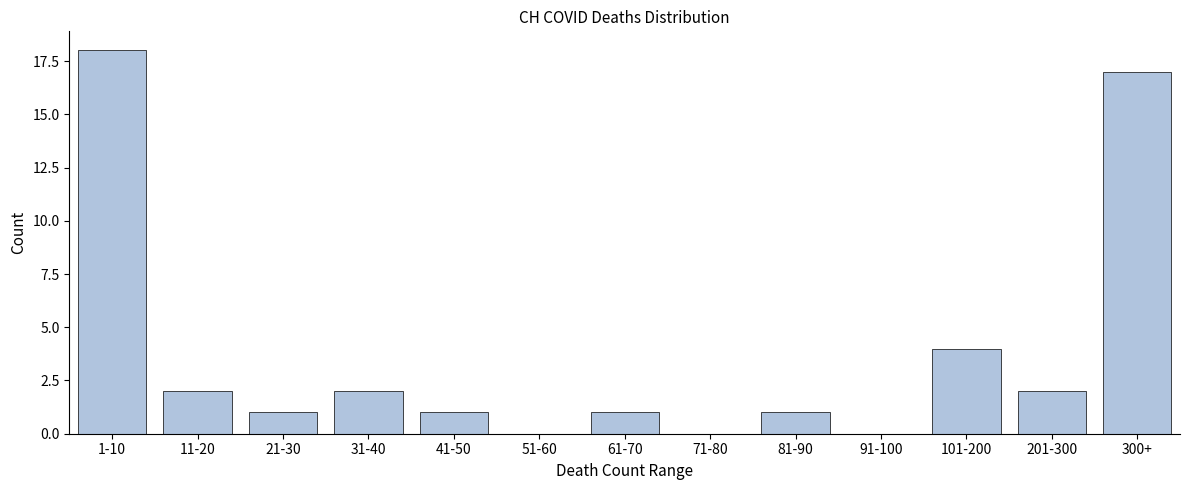

Reading left to right, extract all data points from this chart.

1-10=18	11-20=2	21-30=1	31-40=2	41-50=1	51-60=0	61-70=1	71-80=0	81-90=1	91-100=0	101-200=4	201-300=2	300+=17